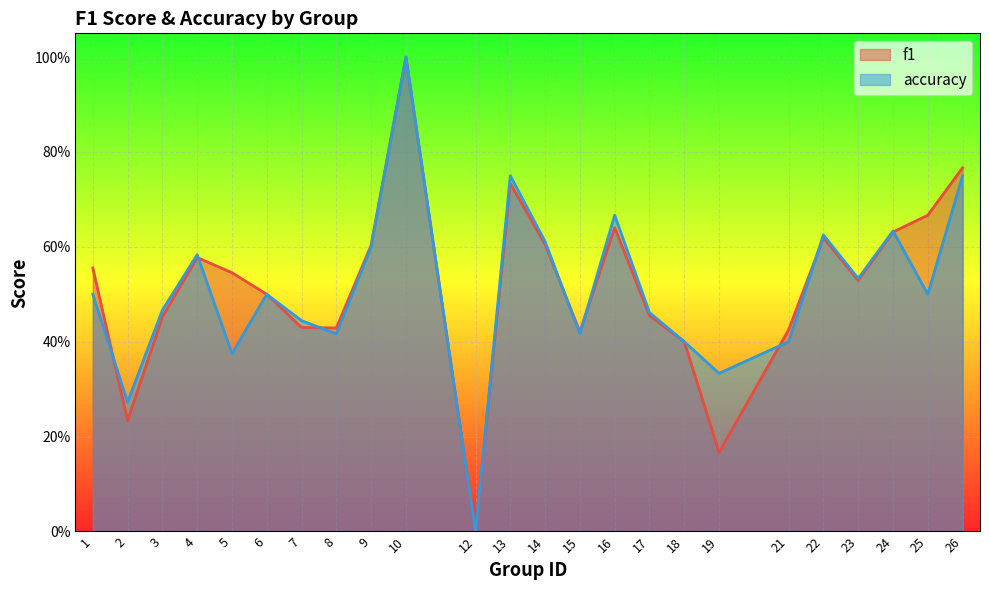

Where is the first local maximum for f1?

4